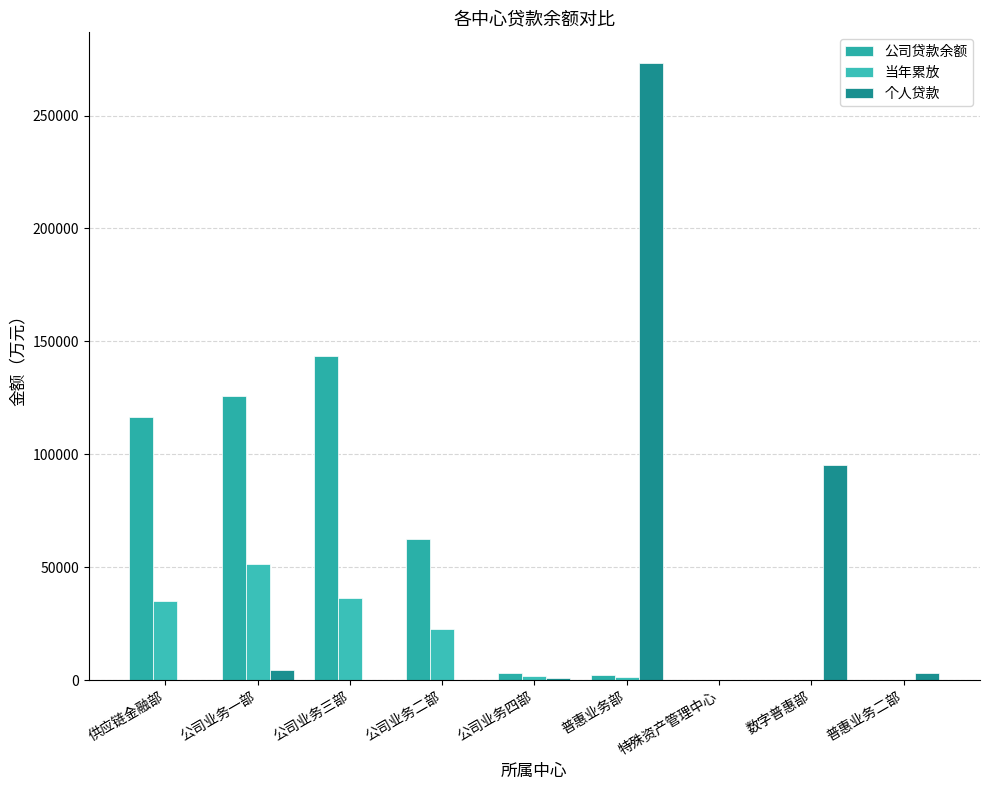

What is the approximate value of 个人贷款 at 普惠业务二部?

3267.0